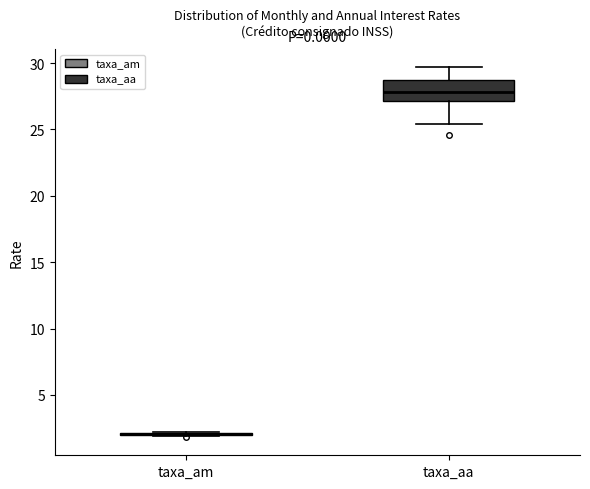

Comparing the boxes themselves (not the whiskers), which one is the tallest?

taxa_aa